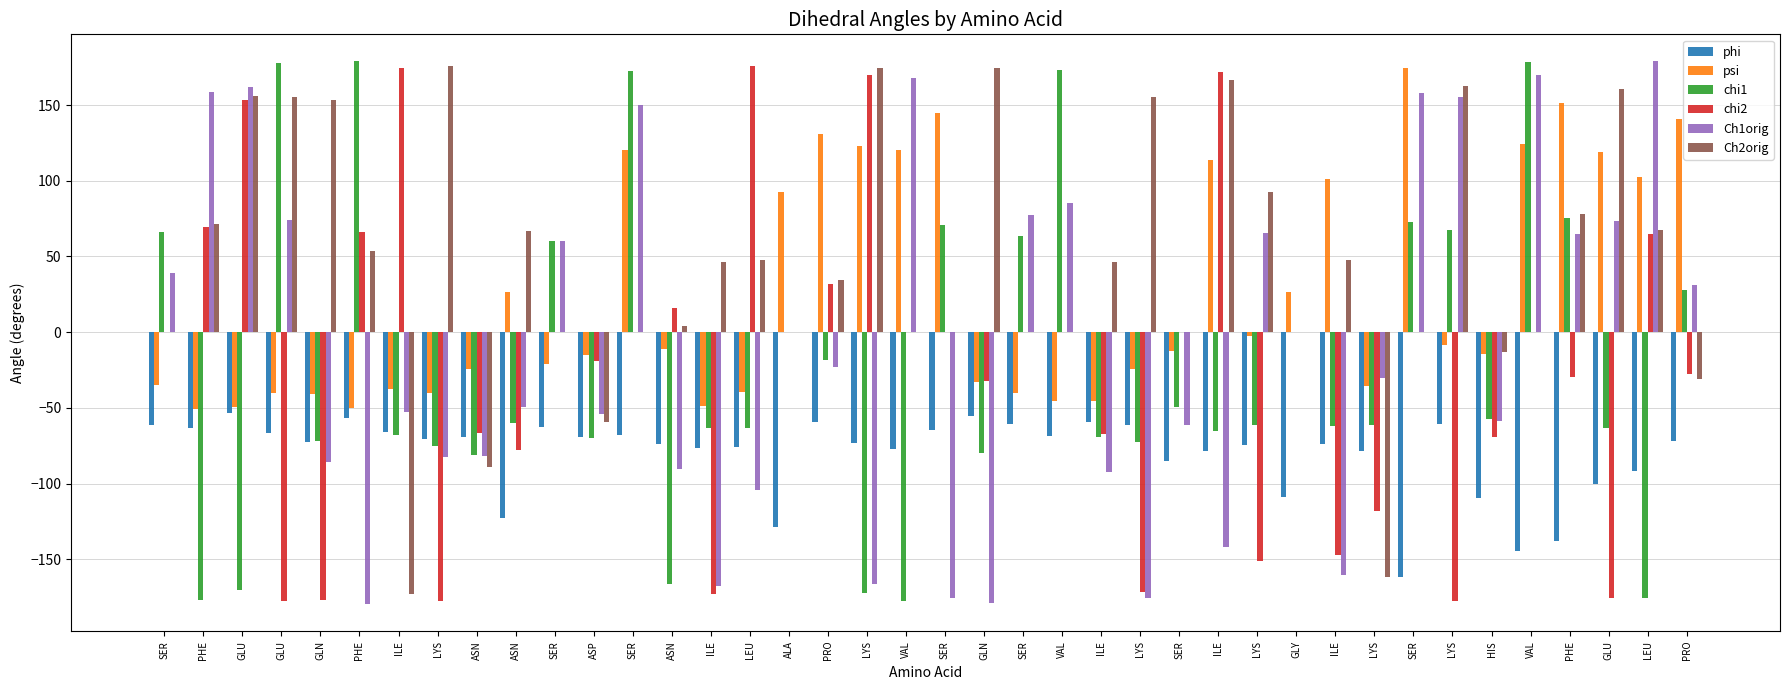

What is the total value across all series at PRO?

97.2